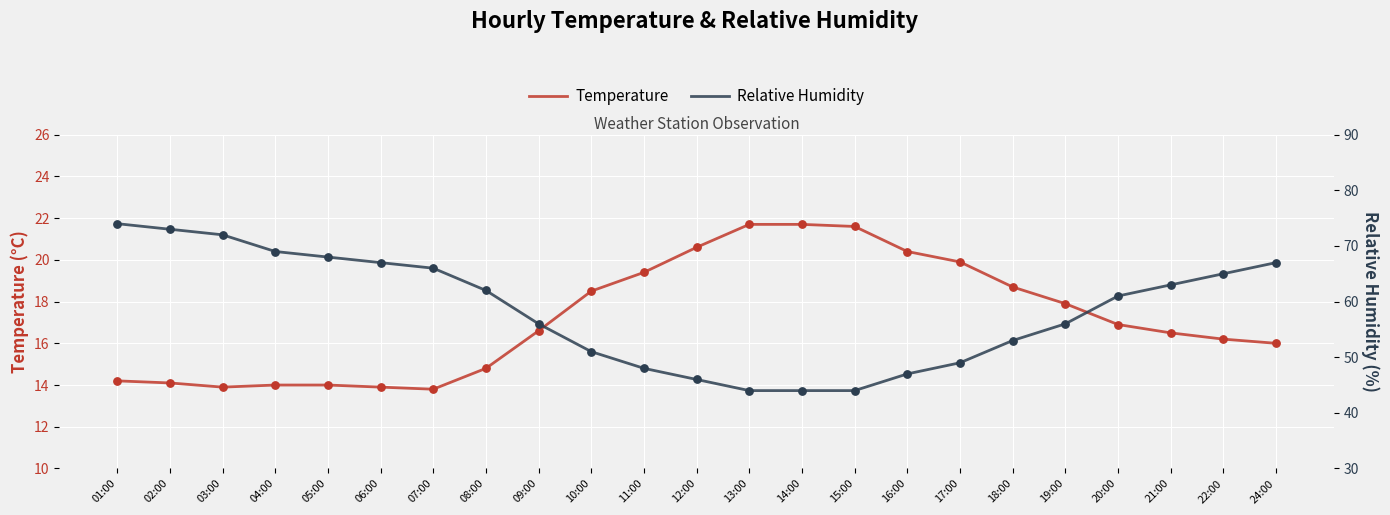

Is the value of Temperature at 16:00 greater than the value of Relative Humidity at 05:00?

No